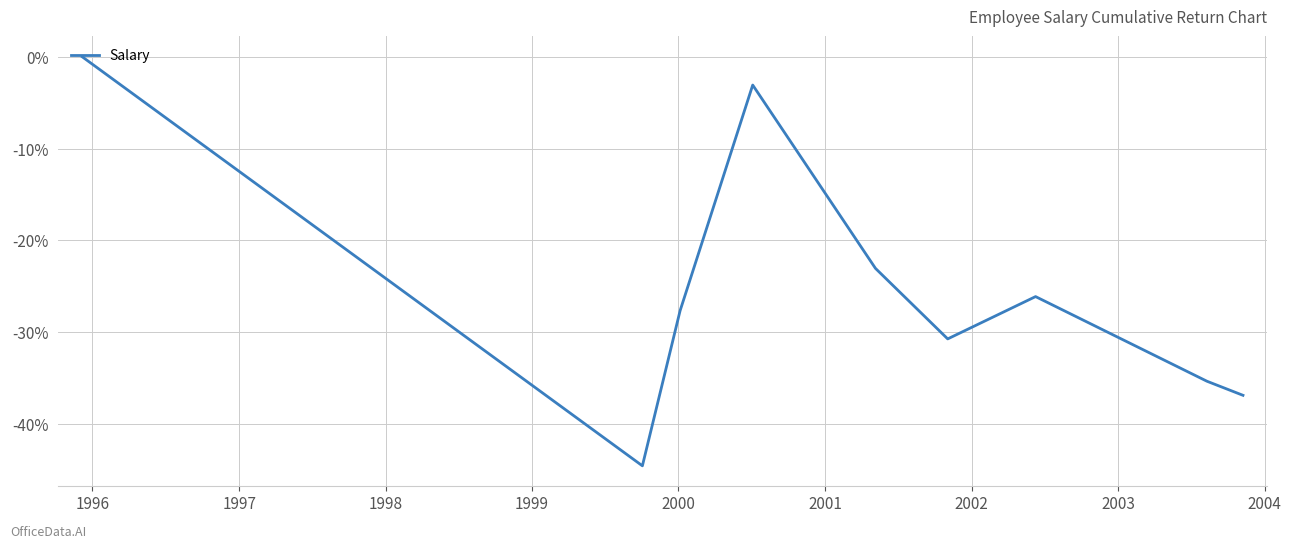

How many distinct data groups are displayed?

1